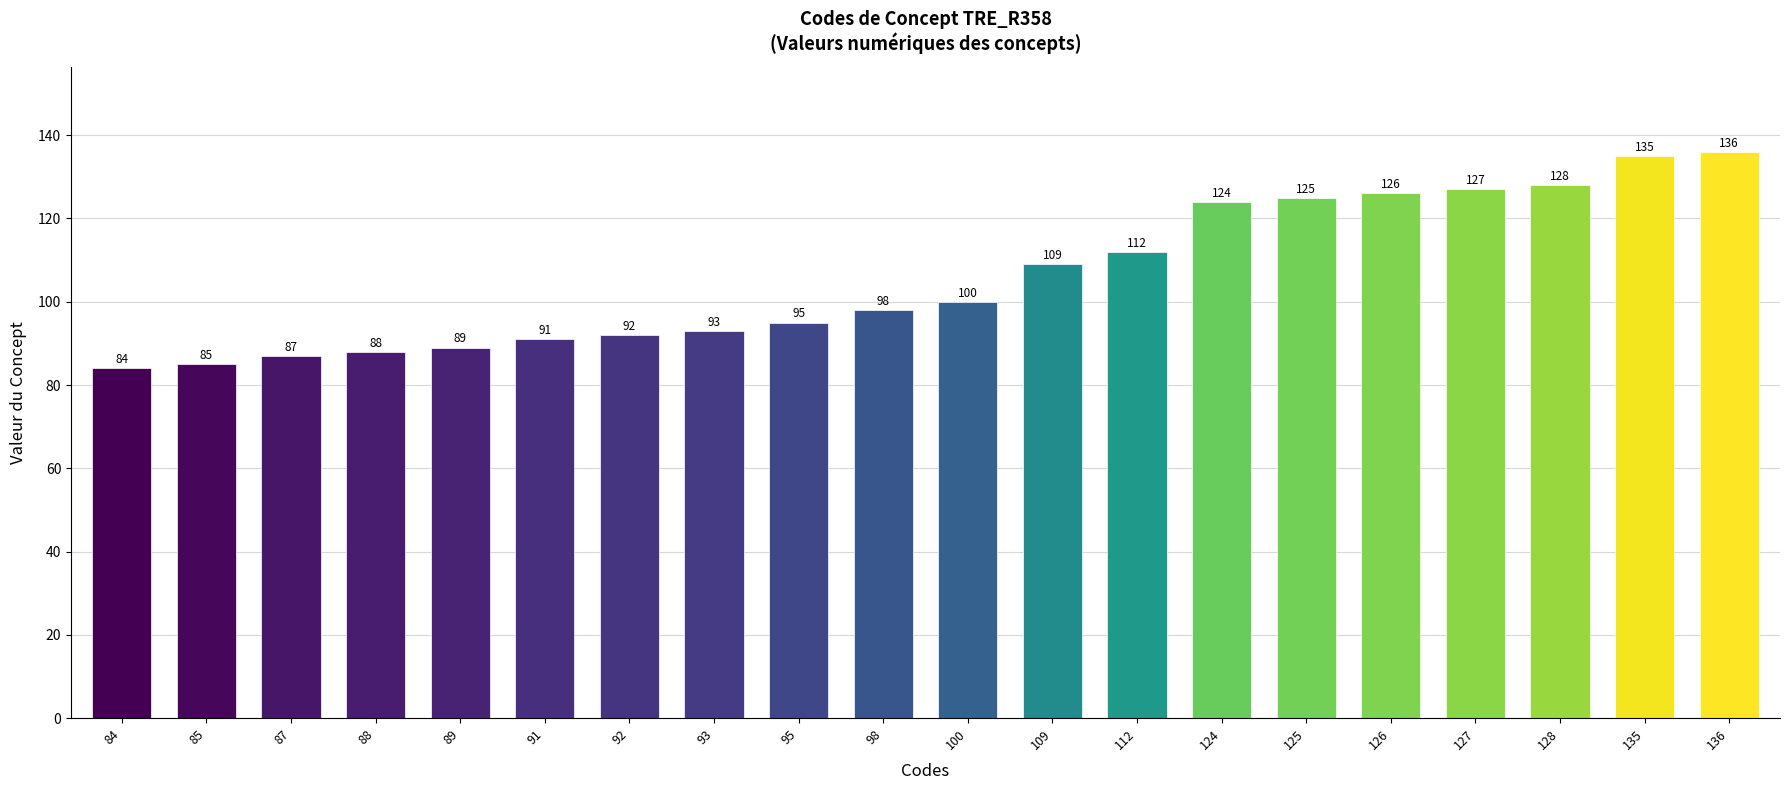

Between 92 and 95, which is larger?

95